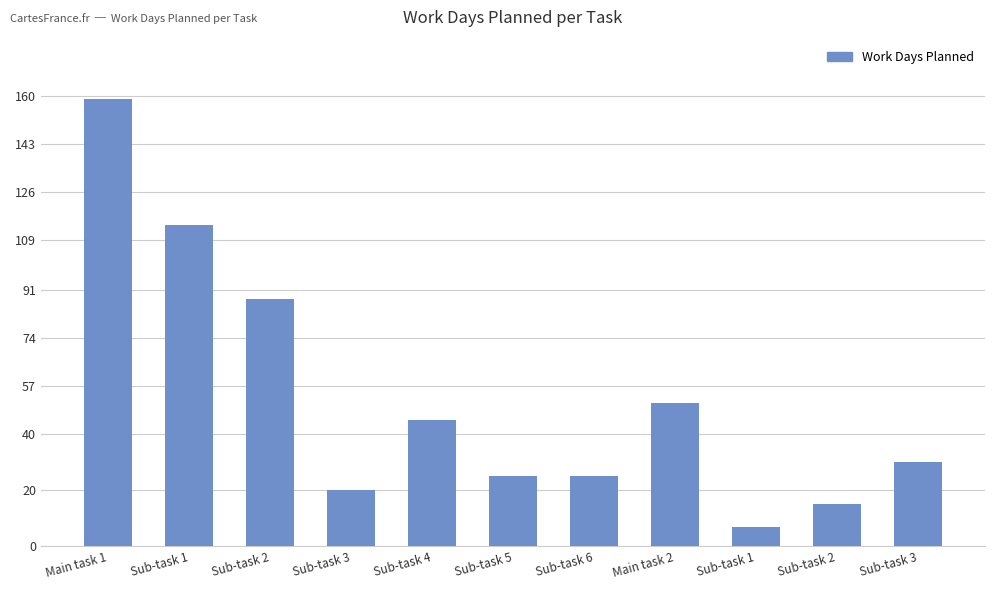

Reading left to right, what are all the values shown in this chart?

Main task 1=159	Sub-task 1=114	Sub-task 2=88	Sub-task 3=20	Sub-task 4=45	Sub-task 5=25	Sub-task 6=25	Main task 2=51	Sub-task 1=7	Sub-task 2=15	Sub-task 3=30